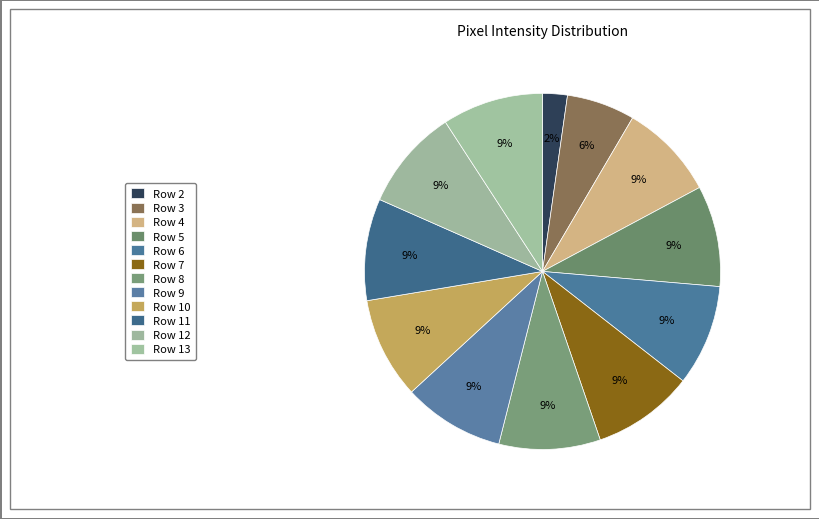

What is the total percentage of Row 3 and Row 5?

15.4%